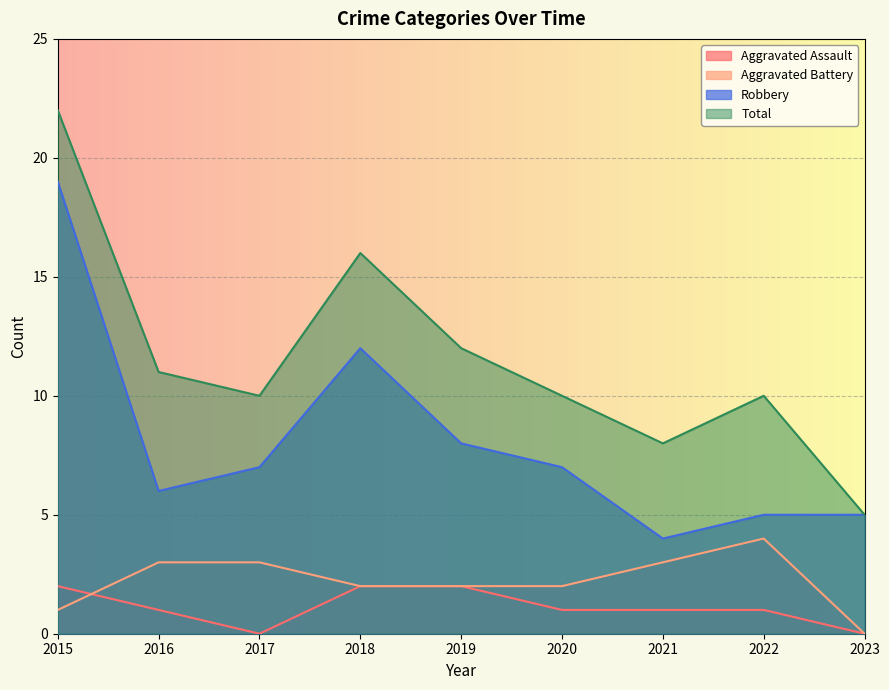

What is the value of the Robbery point at the 2nd from the left?

6